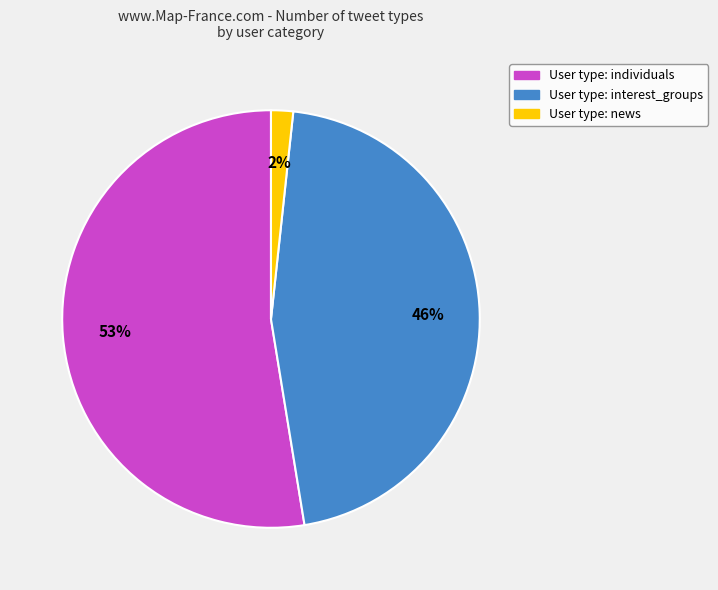

Count the number of slices in the pie.

3